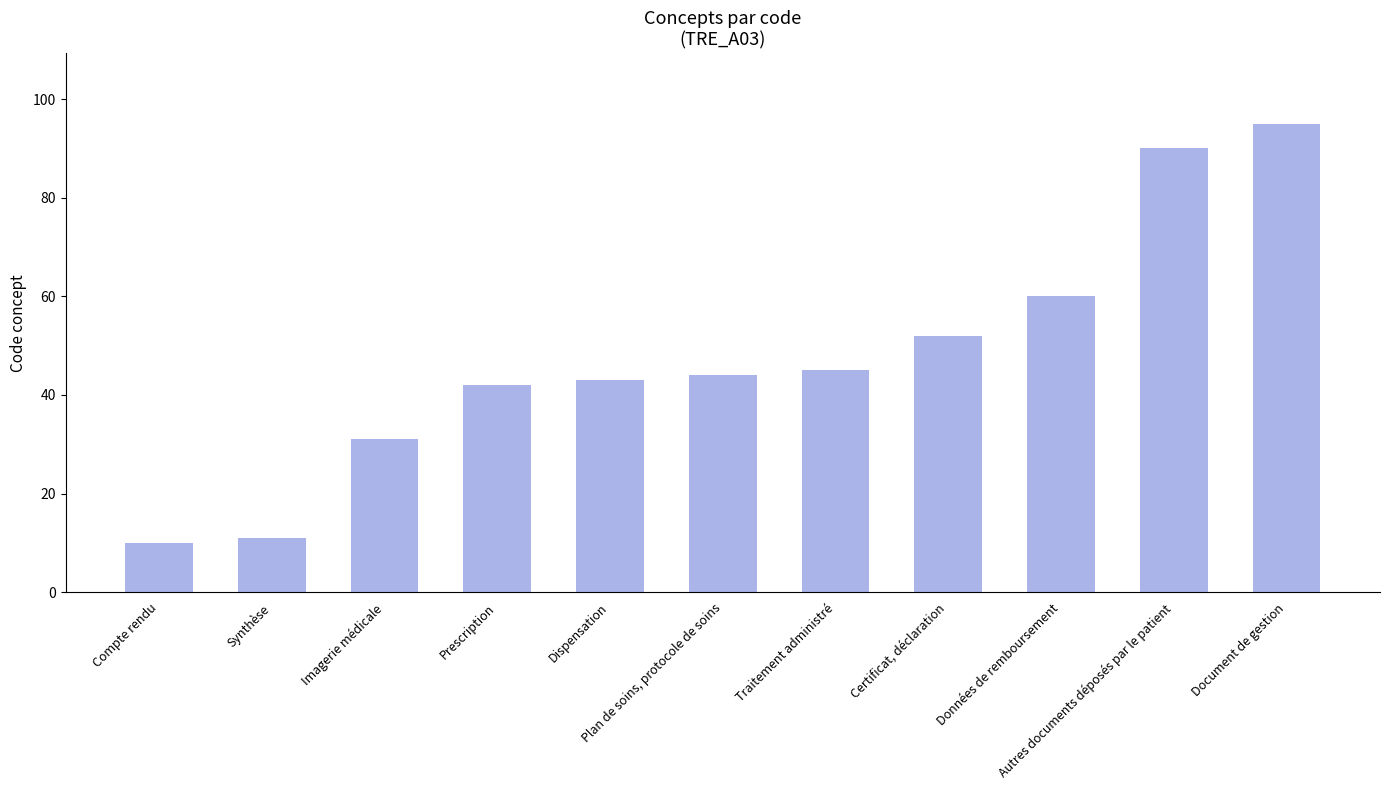

What is the value of the 5th bar from the left?

43